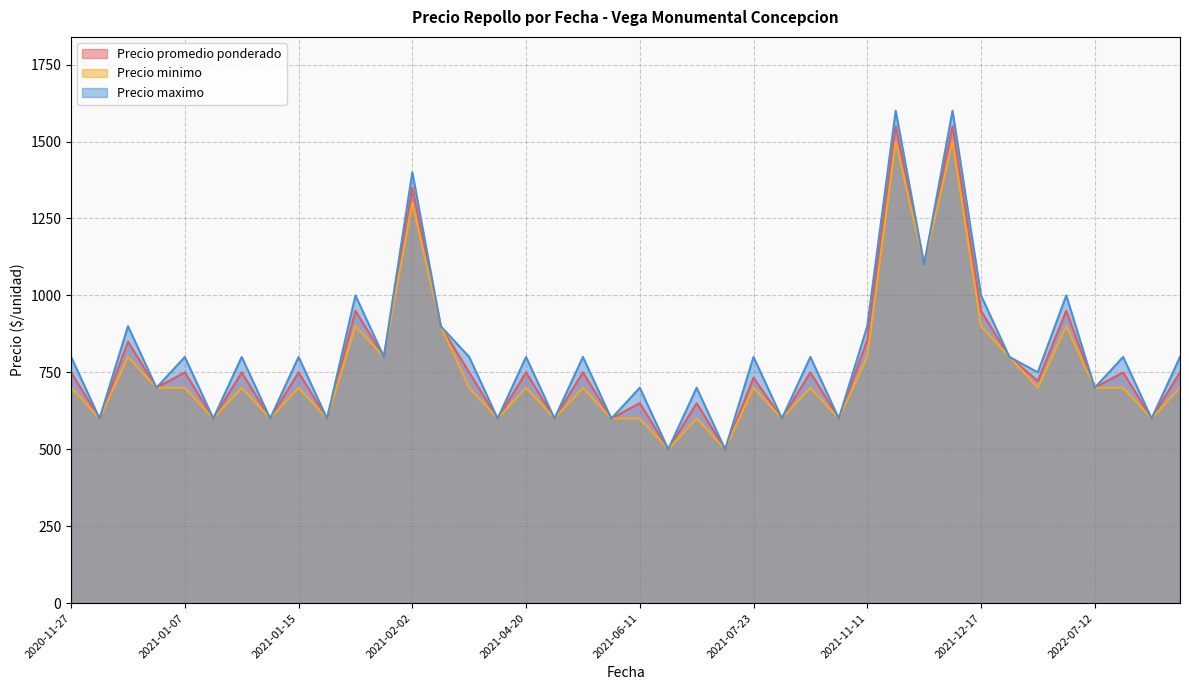

Reading left to right, list all the values displayed in this chart.

Precio promedio ponderado: 750	600	850	700	750	600	750	600	750	600	950	800	1350	900	750	600	750	600	750	600	650	500	650	500	733	600	750	600	855	1550	1100	1550	950	800	722	950	700	750	600	750
Precio minimo: 700	600	800	700	700	600	700	600	700	600	900	800	1300	900	700	600	700	600	700	600	600	500	600	500	700	600	700	600	800	1500	1100	1500	900	800	700	900	700	700	600	700
Precio maximo: 800	600	900	700	800	600	800	600	800	600	1000	800	1400	900	800	600	800	600	800	600	700	500	700	500	800	600	800	600	900	1600	1100	1600	1000	800	750	1000	700	800	600	800